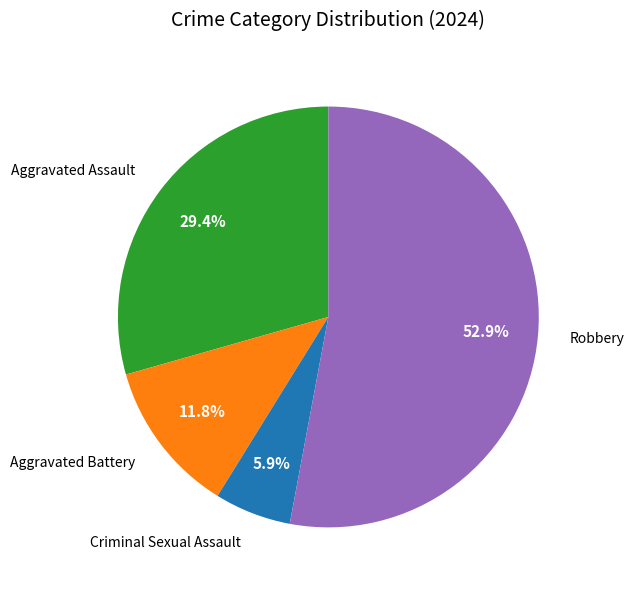

What percentage is the Aggravated Assault slice, to the nearest percent?

29%